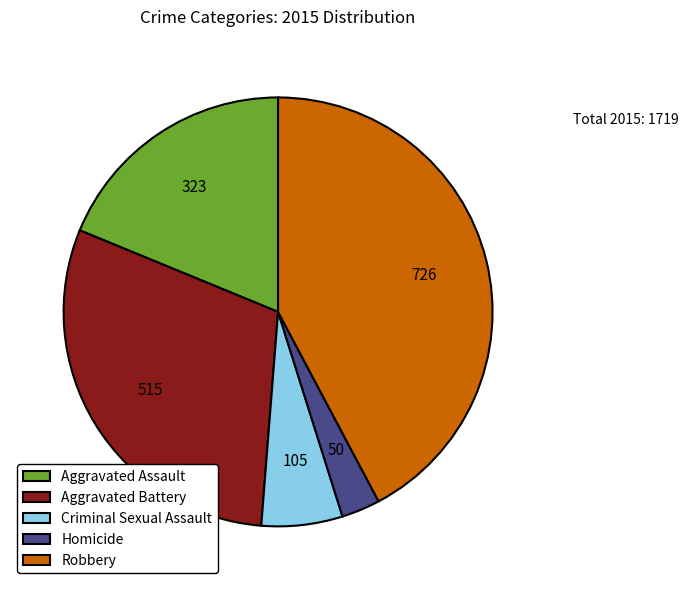

Does Robbery account for over 50% of the chart?

No